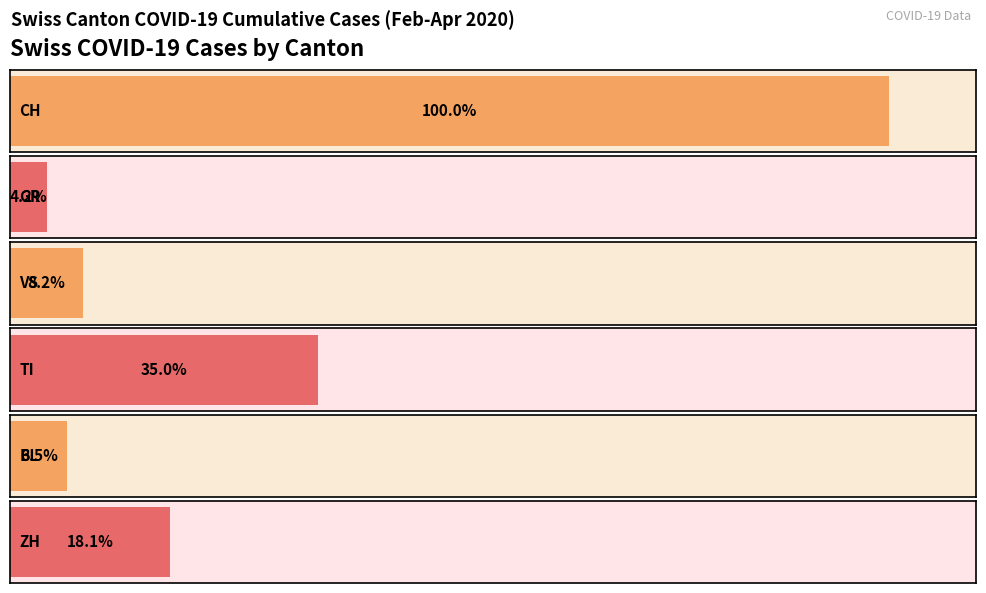

Which series has the largest total across all categories?

CH